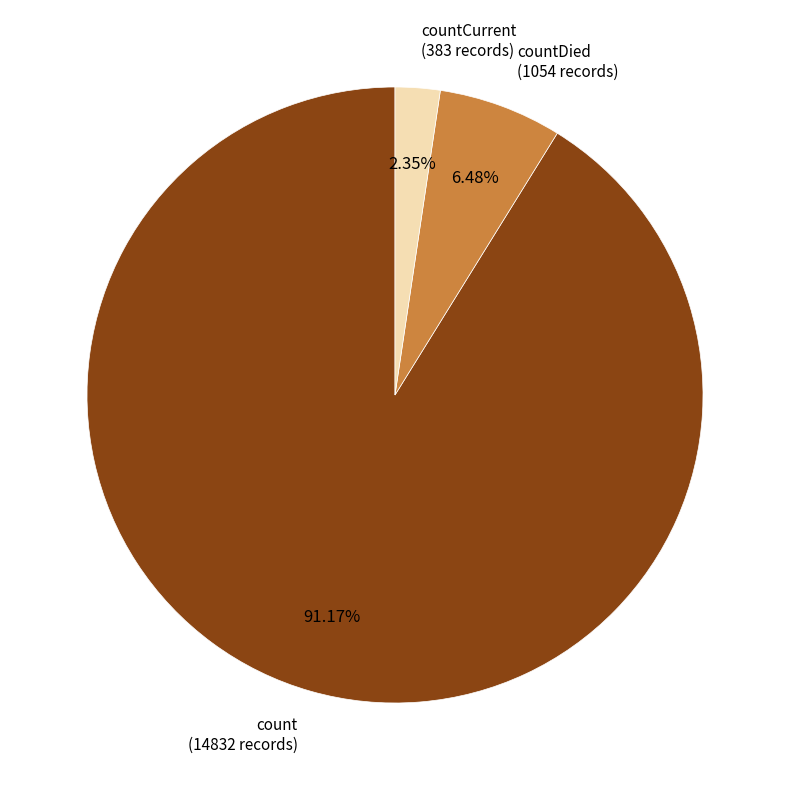

Which category accounts for the majority?

count